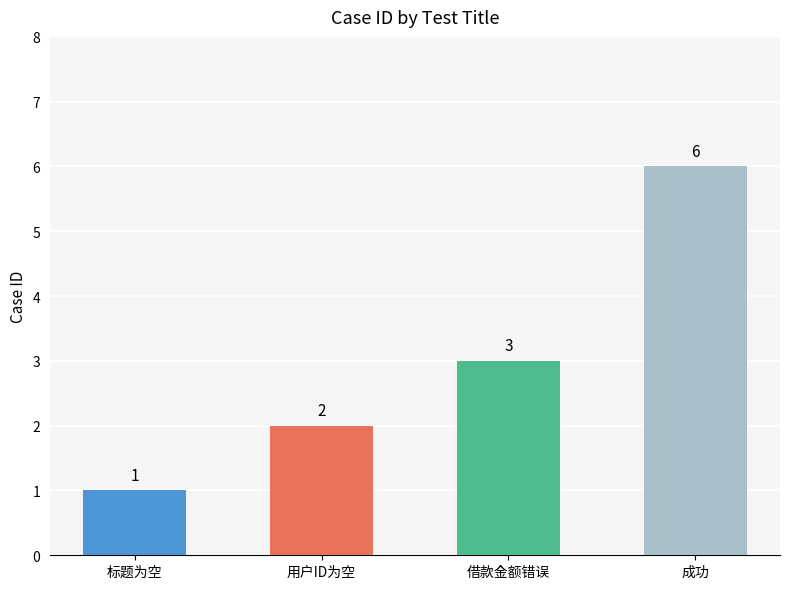

What is the label of the 2nd bar from the left?

用户ID为空